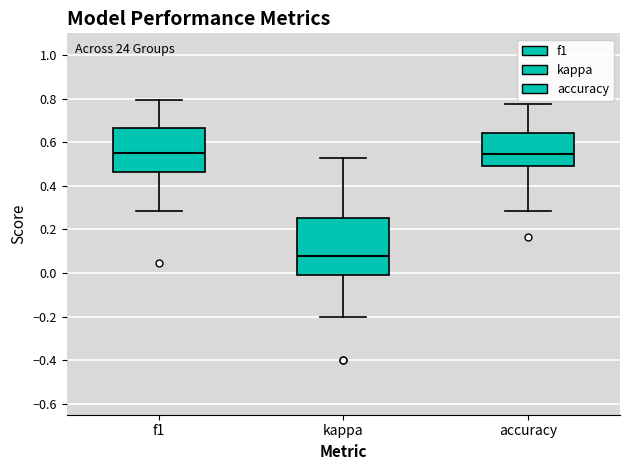

Reading left to right, read every box against the y-axis: the position of its median line, the range the box covers, and the ends of its whiskers. The values are not printed on the chart, so give them approximately, as read against the axis.

f1: median 0.56, box 0.46 to 0.66, whiskers 0.28 to 0.80
kappa: median 0.08, box 0.00 to 0.26, whiskers -0.20 to 0.52
accuracy: median 0.54, box 0.50 to 0.64, whiskers 0.28 to 0.78